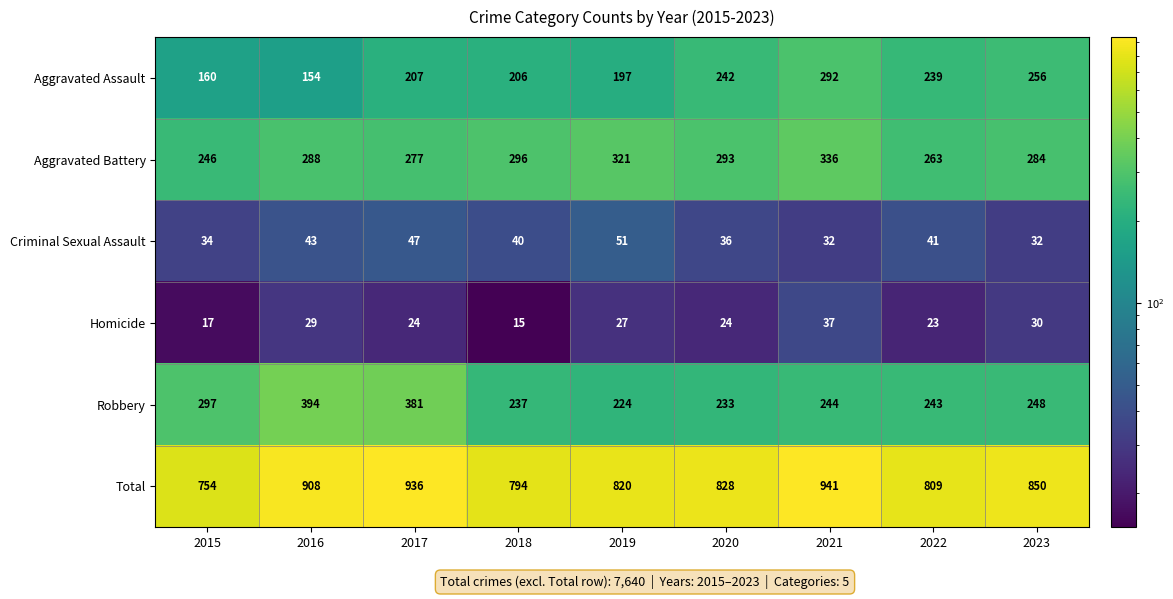

What value does the Aggravated Assault series have at 2023?

256